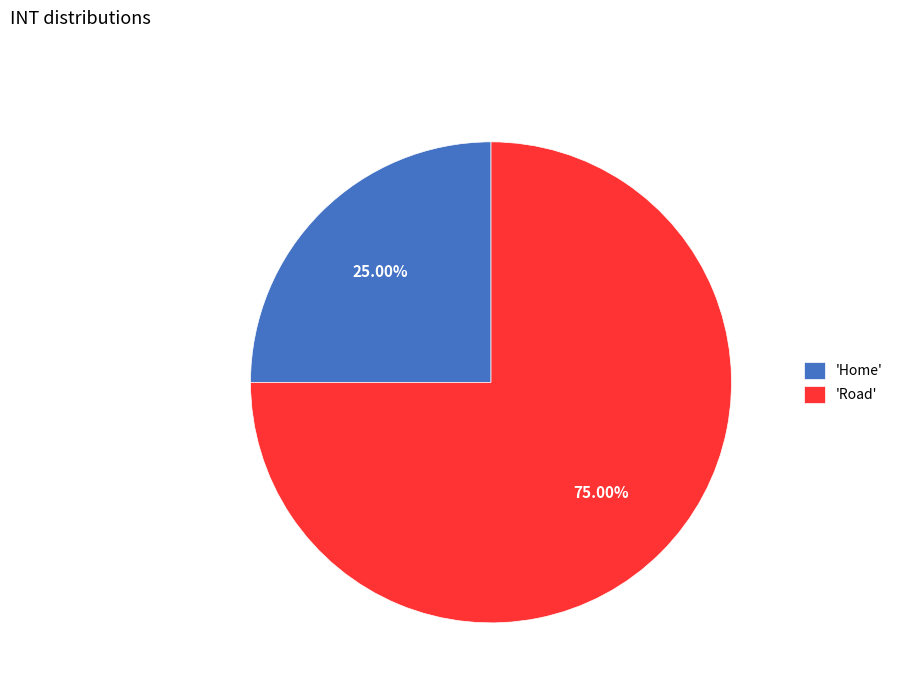

Which category has the smallest portion of the pie?

'Home'